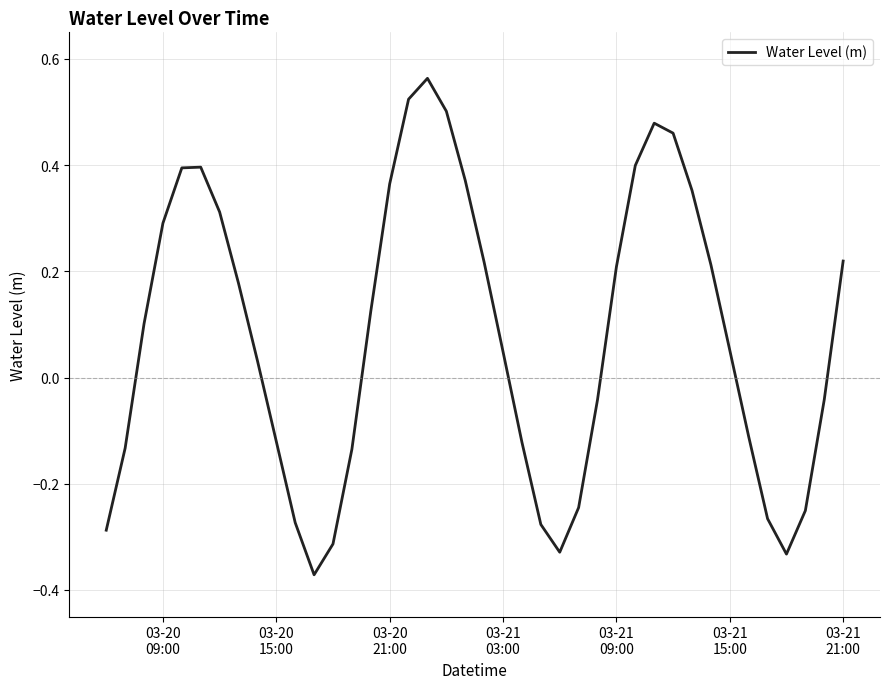

How many lines are shown in the chart?

1